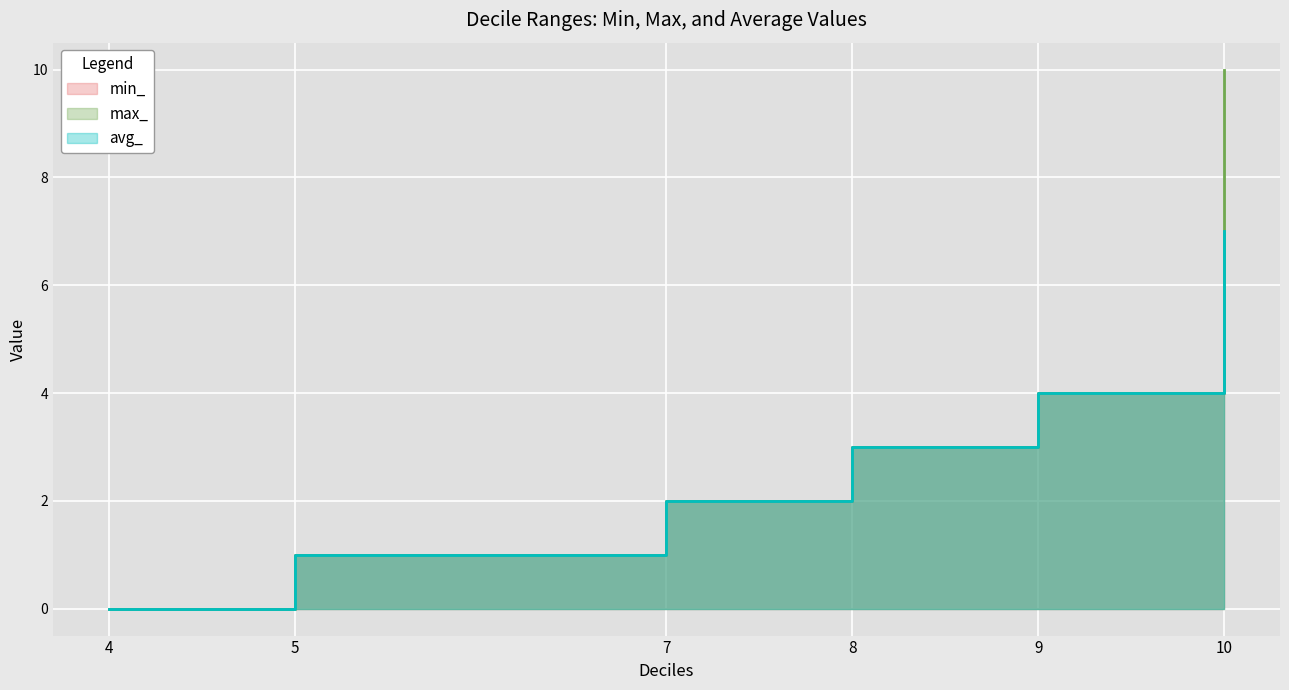

Between 8 and 10, which is larger?

10